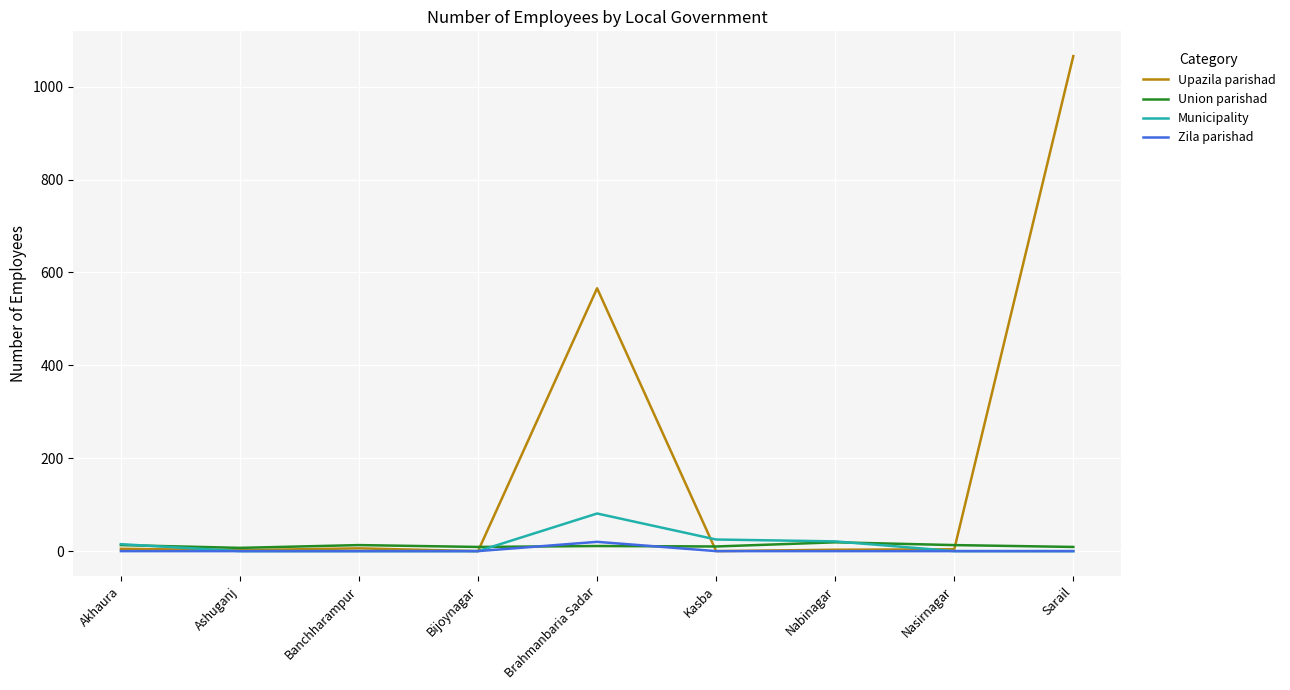

What is the difference between the maximum and minimum values in the Municipality series?

81